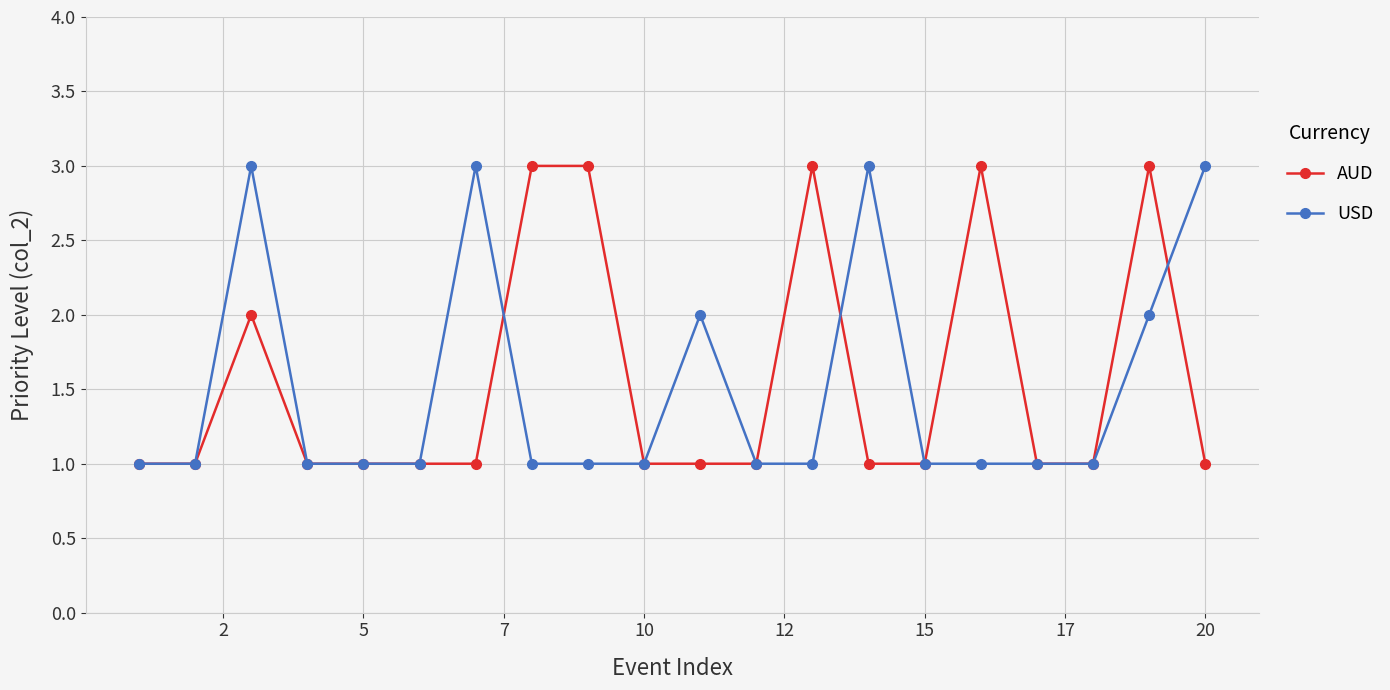

True or false: USD has more than 2 interior local peaks.

True